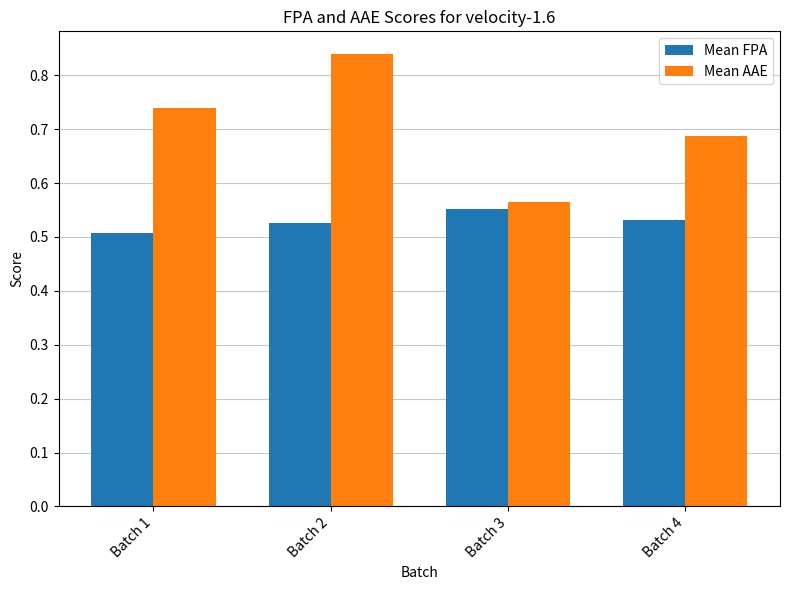

What is the total value across all series at Batch 3?

1.1